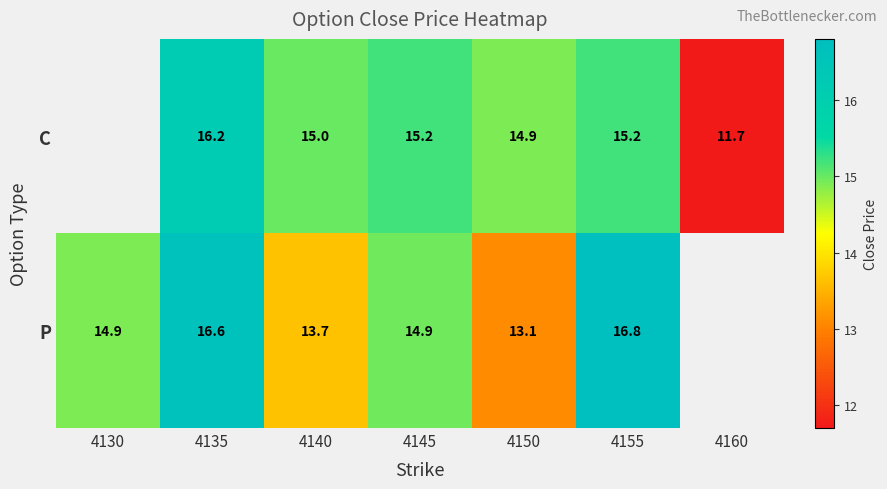

Which has a higher value, 4145 or 4160?

4145